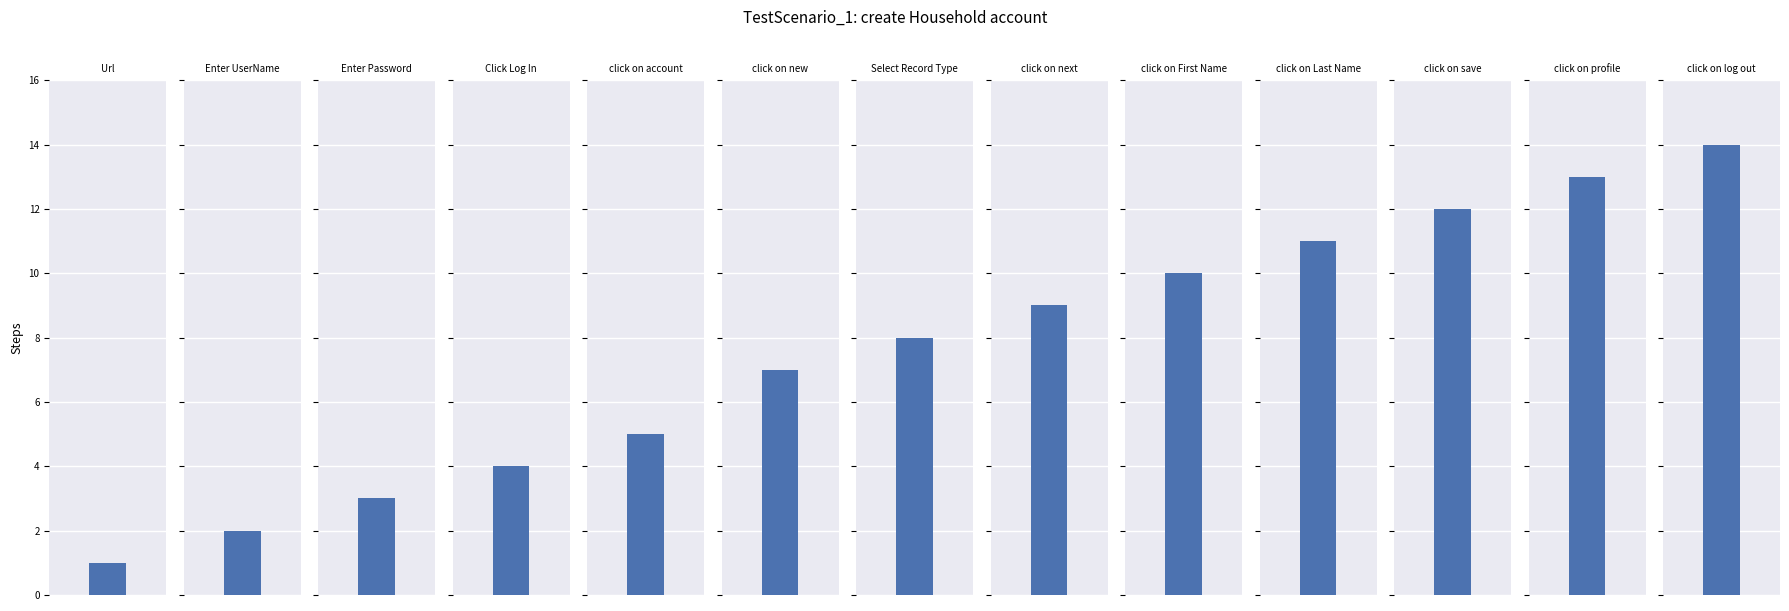

True or false: the data shows 10 at click on First Name.

True